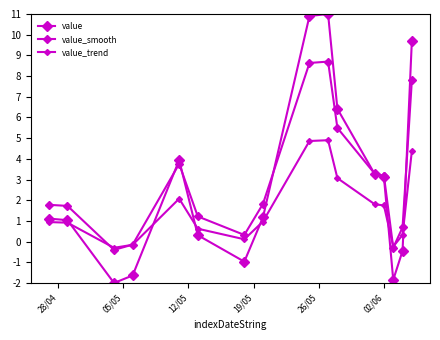

How many positive values does the value_smooth series have?

13